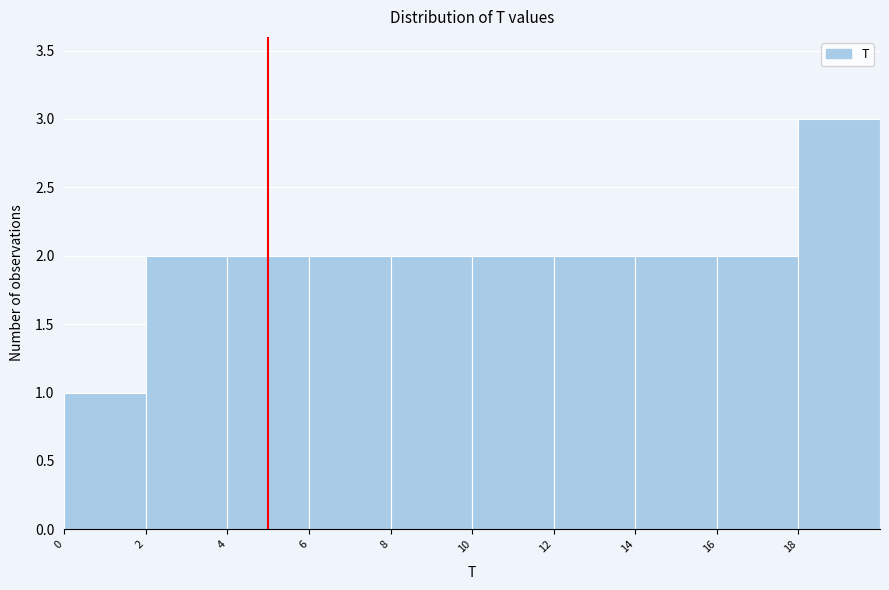

Which range on the x-axis has the tallest bar?

18 to 20